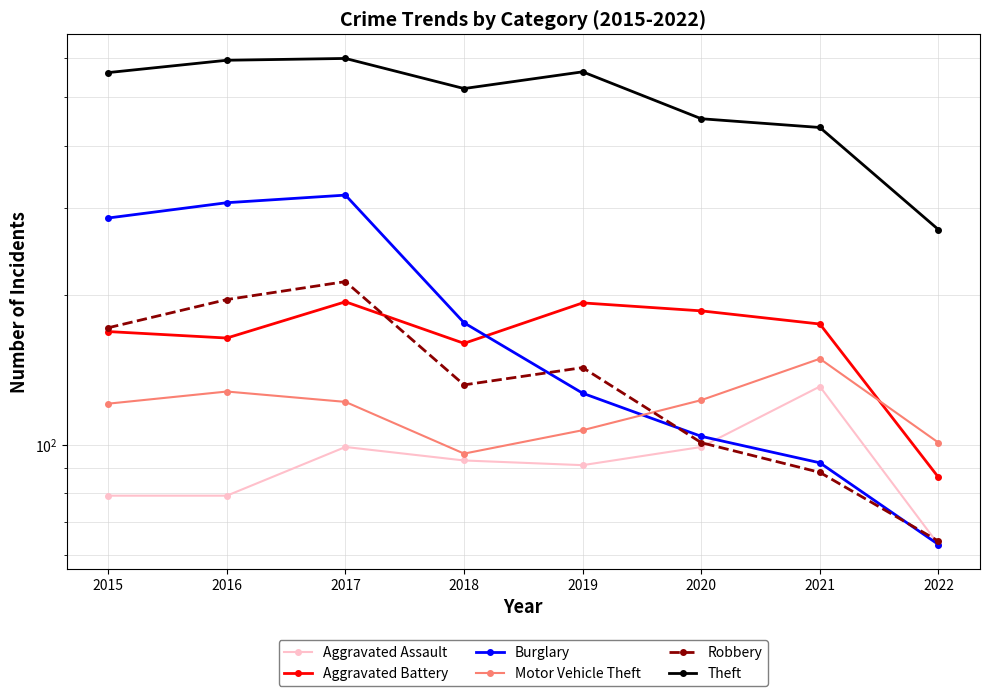

What is the value of the Burglary point at the 3rd from the left?

318